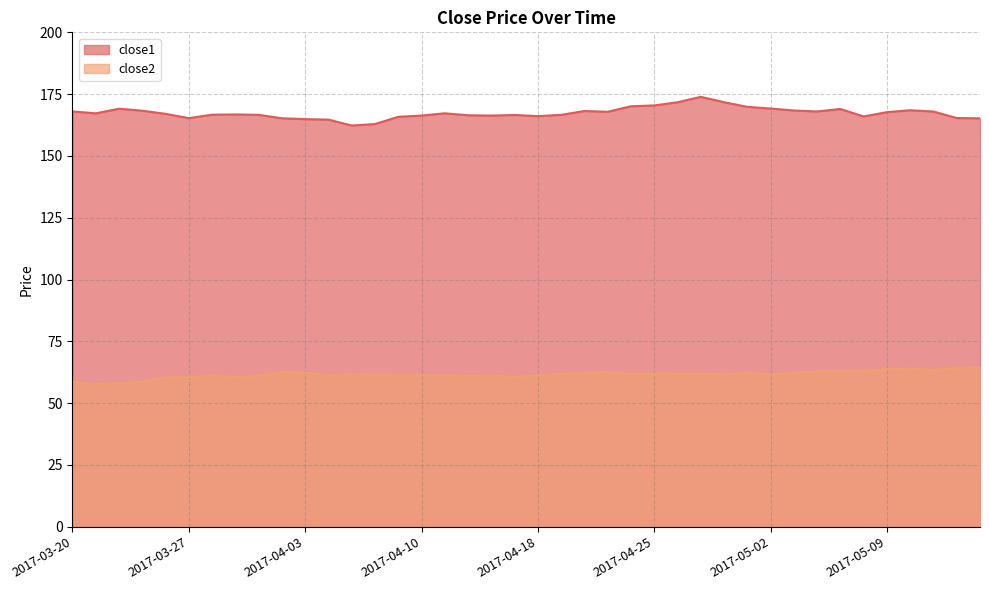

The close2 series shows 24.1 at 2017-03-20. True or false?

False